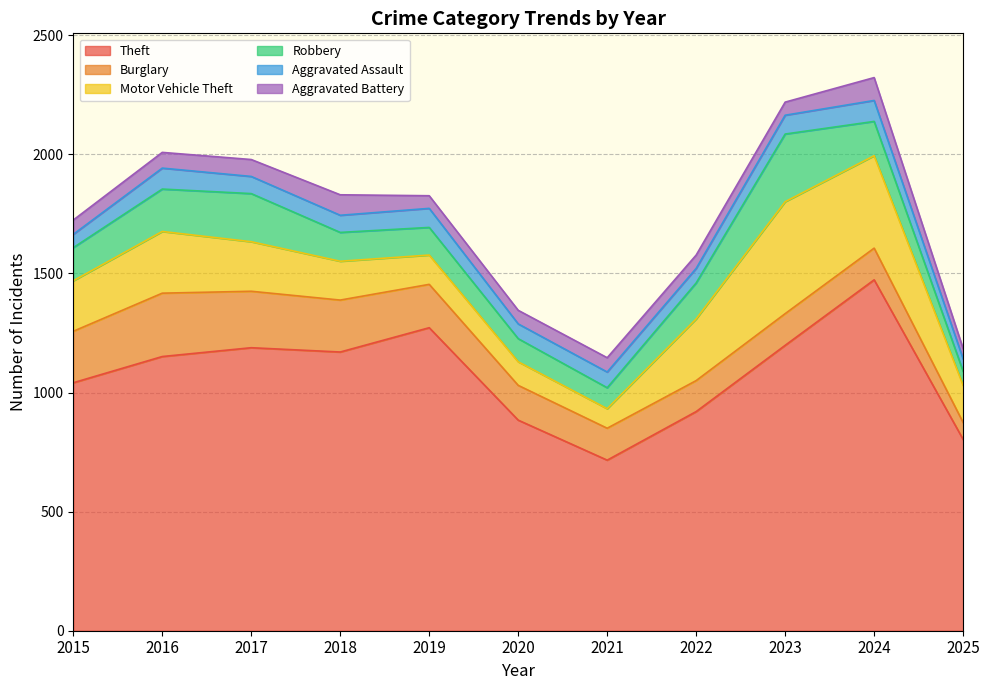

What is the highest value of the Burglary series?

266